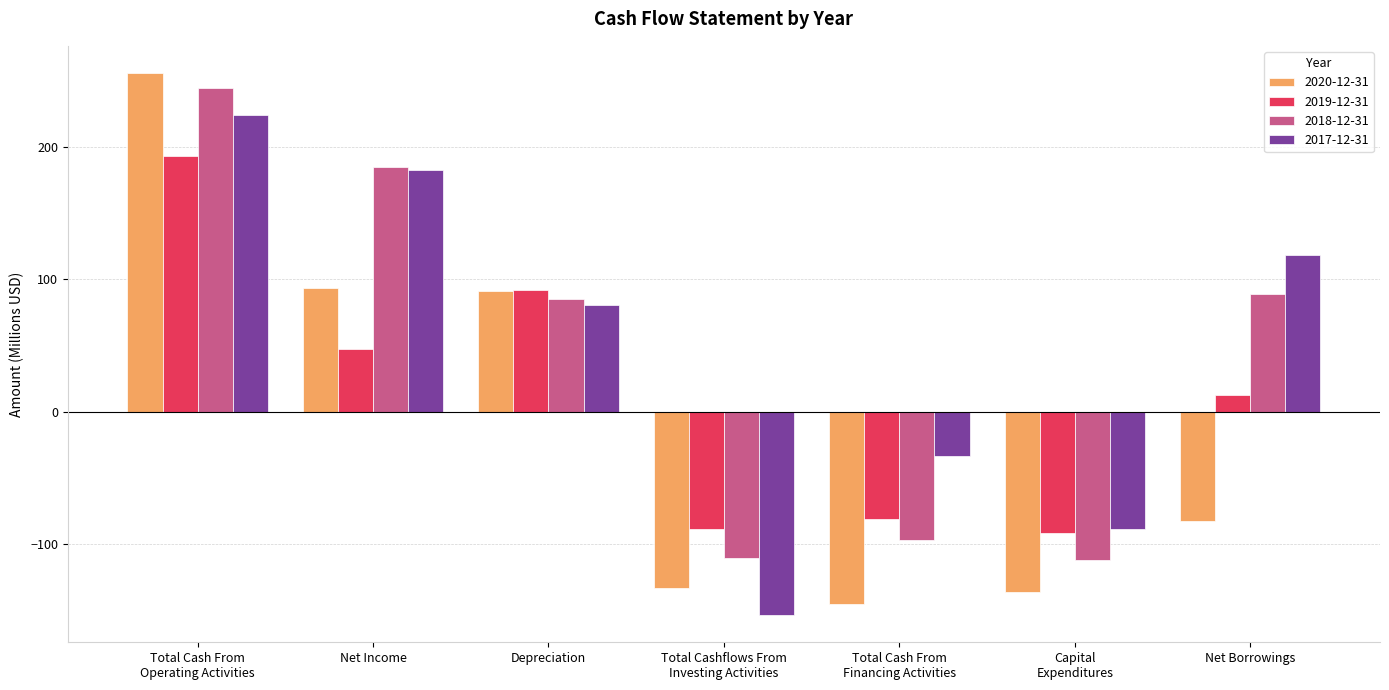

What is the minimum value for 2020-12-31?

-145.3